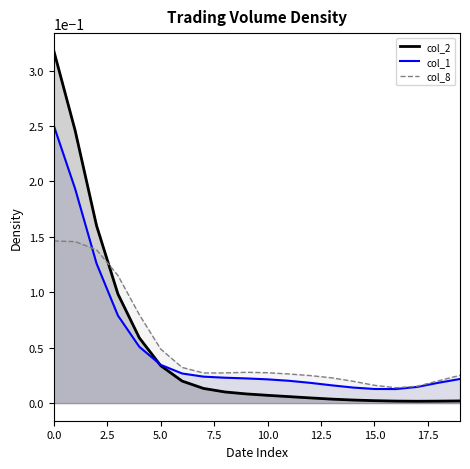

What position from the left is 12?

13